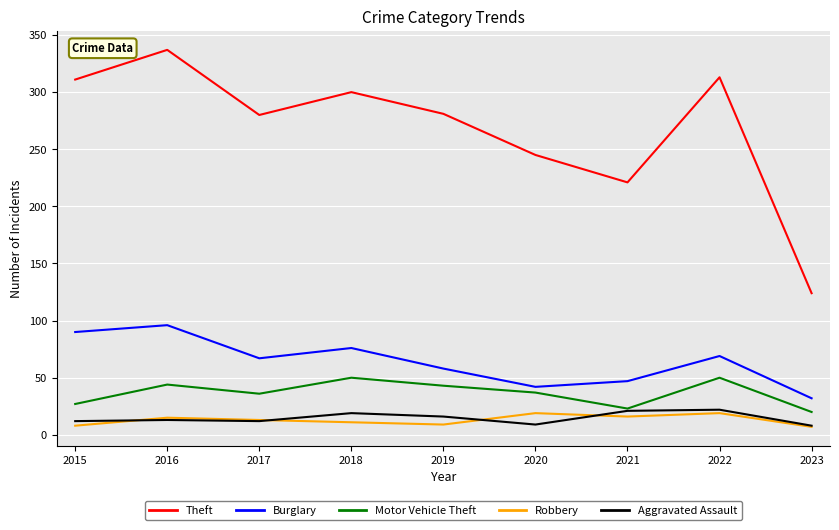

What is the total value across all series at 2022?

473